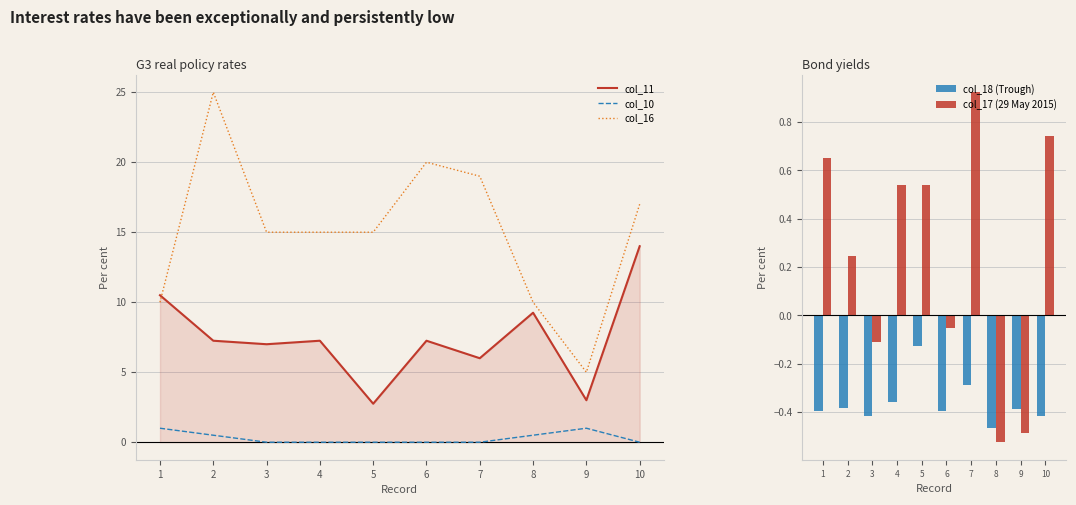

What is the minimum value for col_16?

5.0